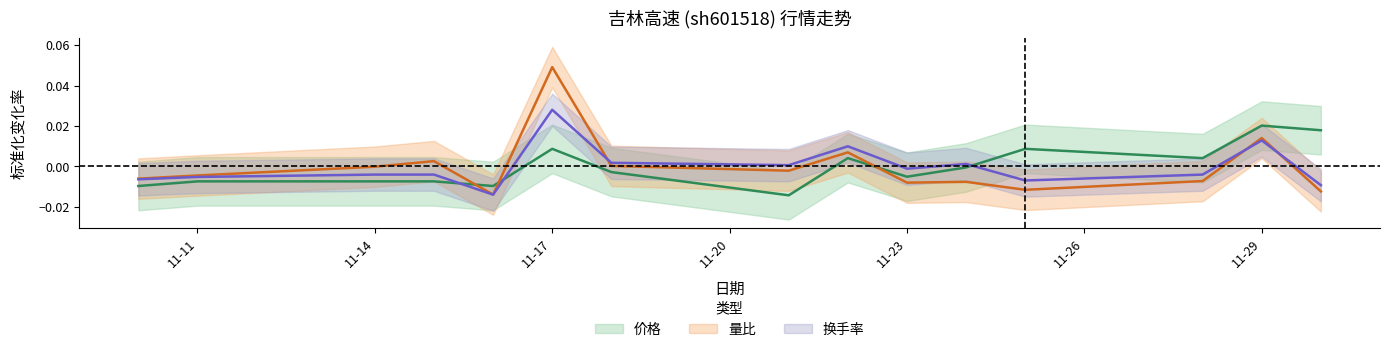

At which category does 价格 reach its first local valley?

2022-11-16